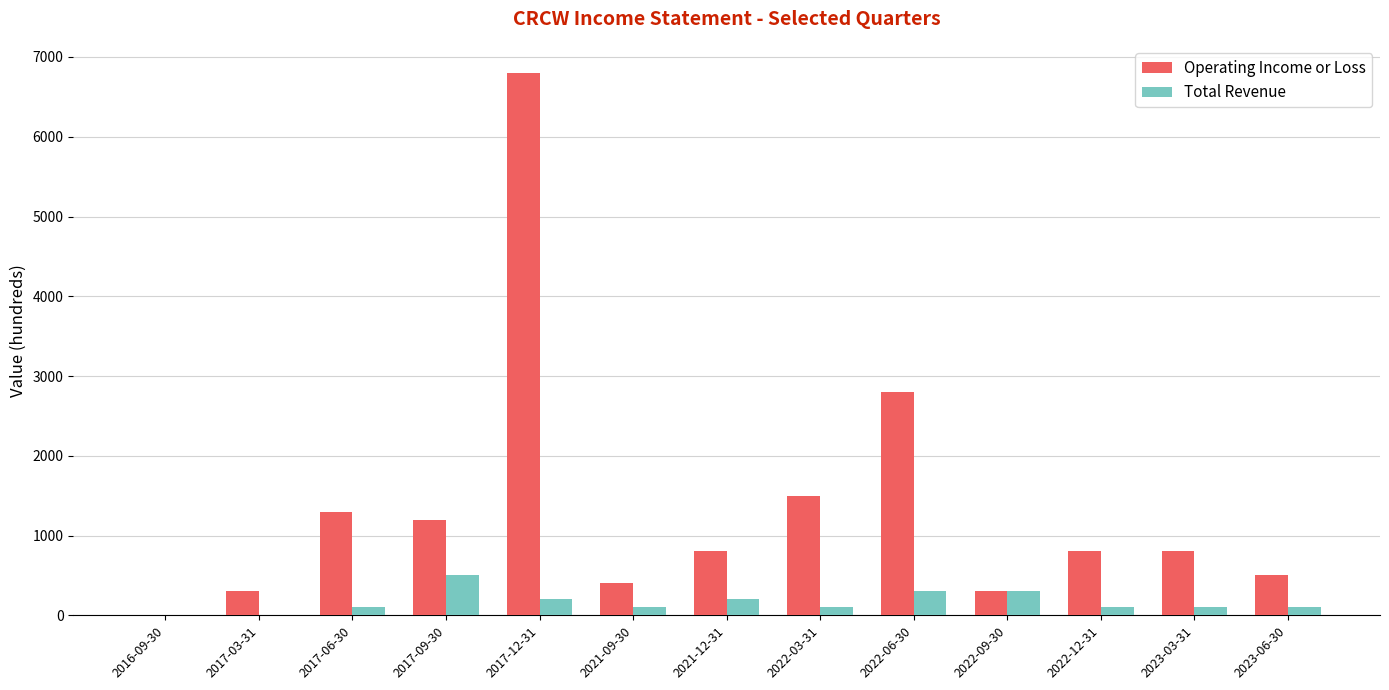

What is the sum of all Total Revenue values?

2100